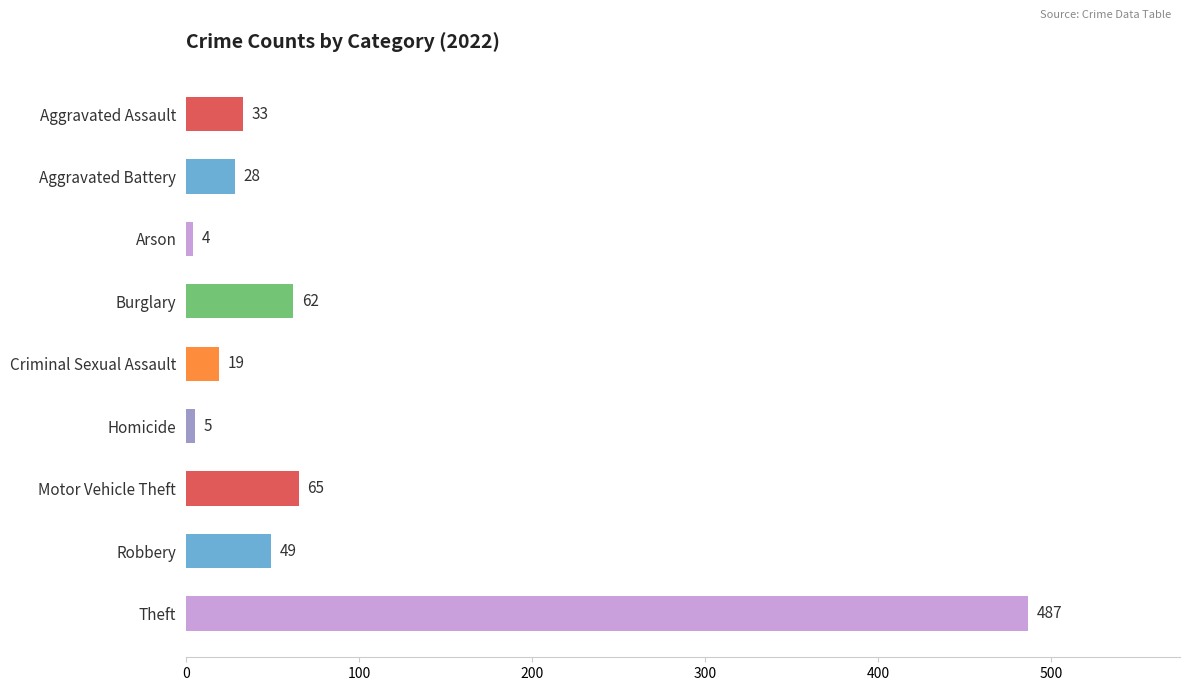

Count the number of categories in the chart.

9